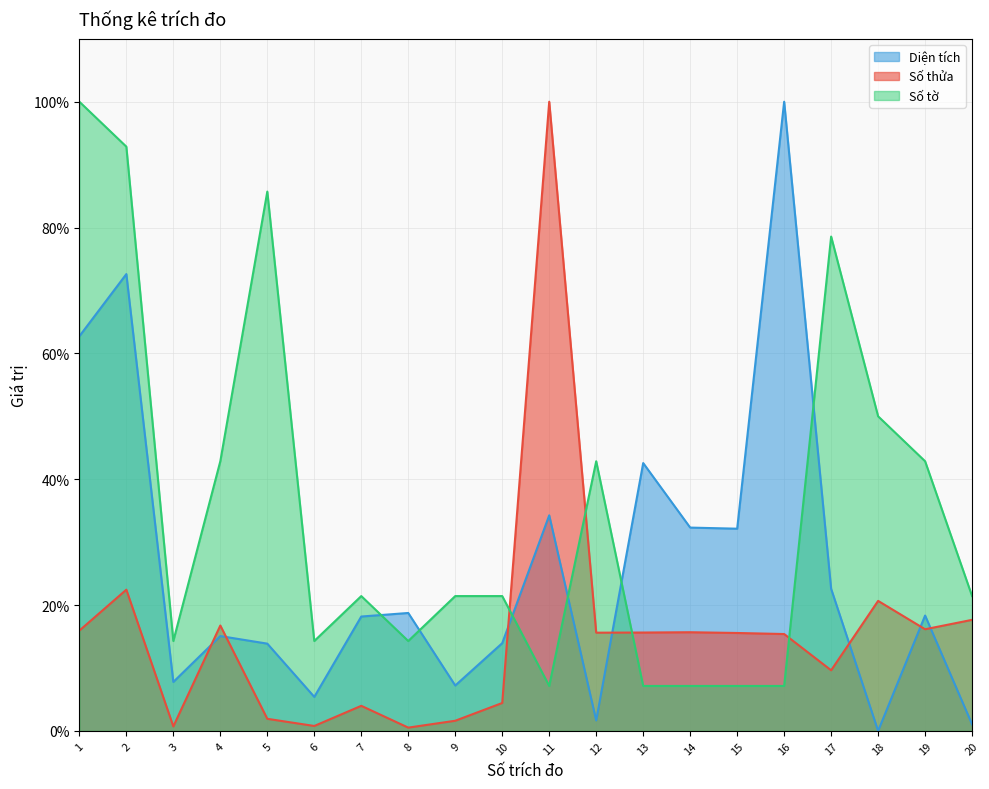

Where does the Số tờ series first go above 21?

1